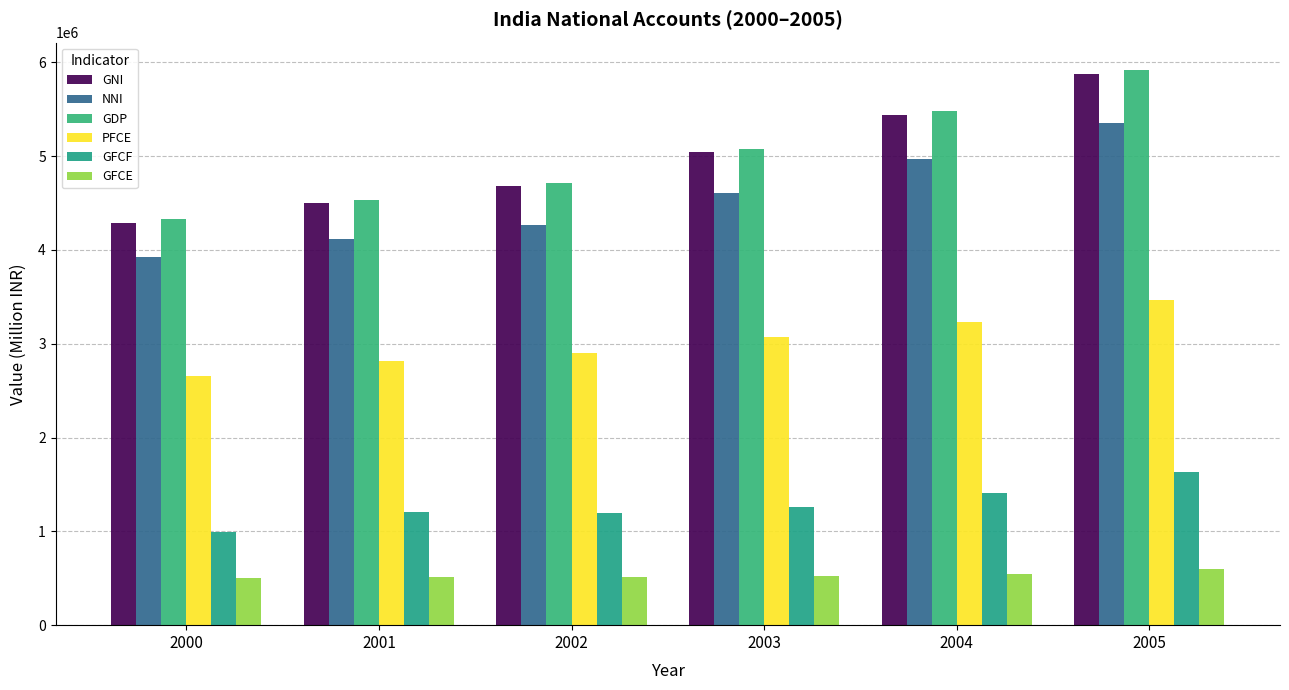

What is the difference between the maximum and minimum values in the GDP series?

1587878.1